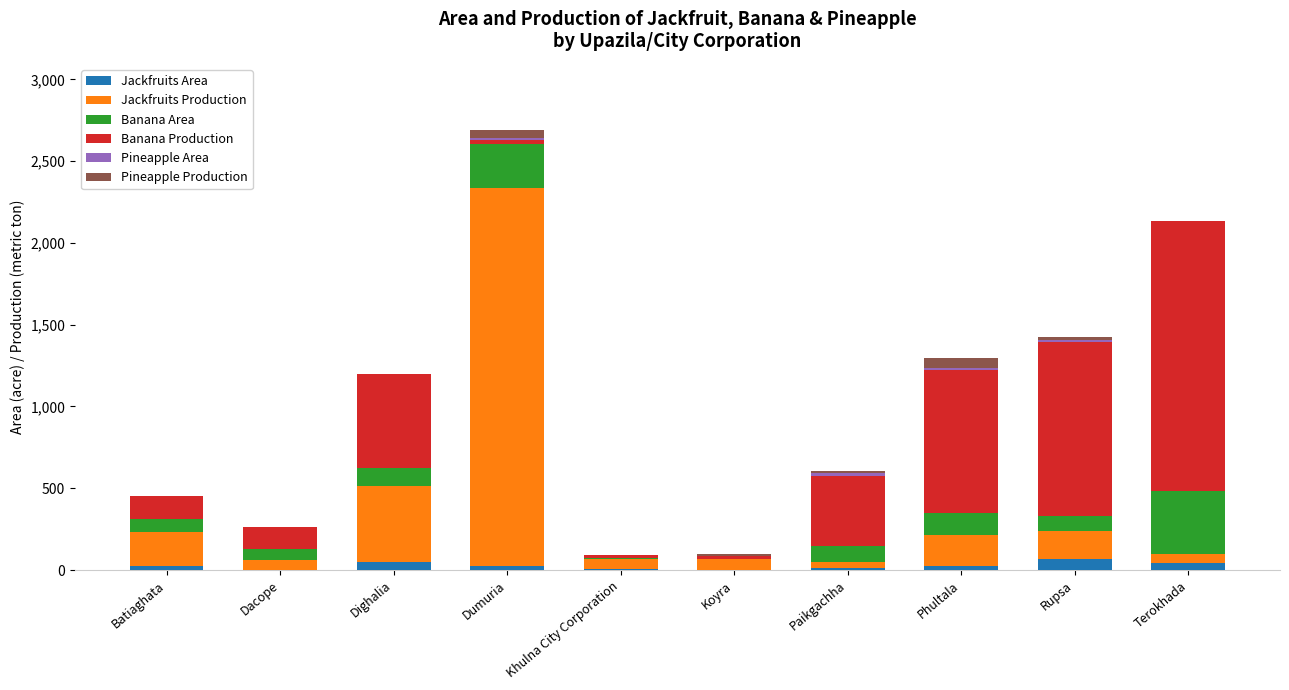

At which category is the sum across all series the highest?

Dumuria